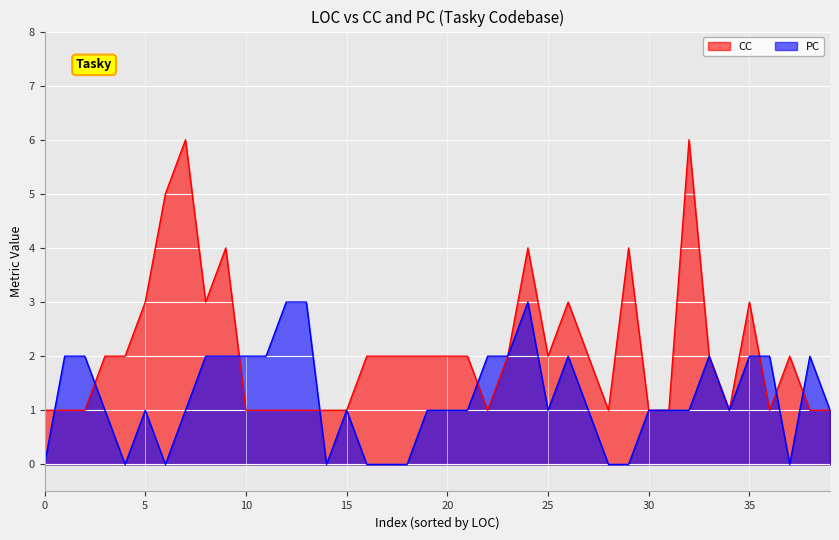

How many values in the PC series are below 1?

10